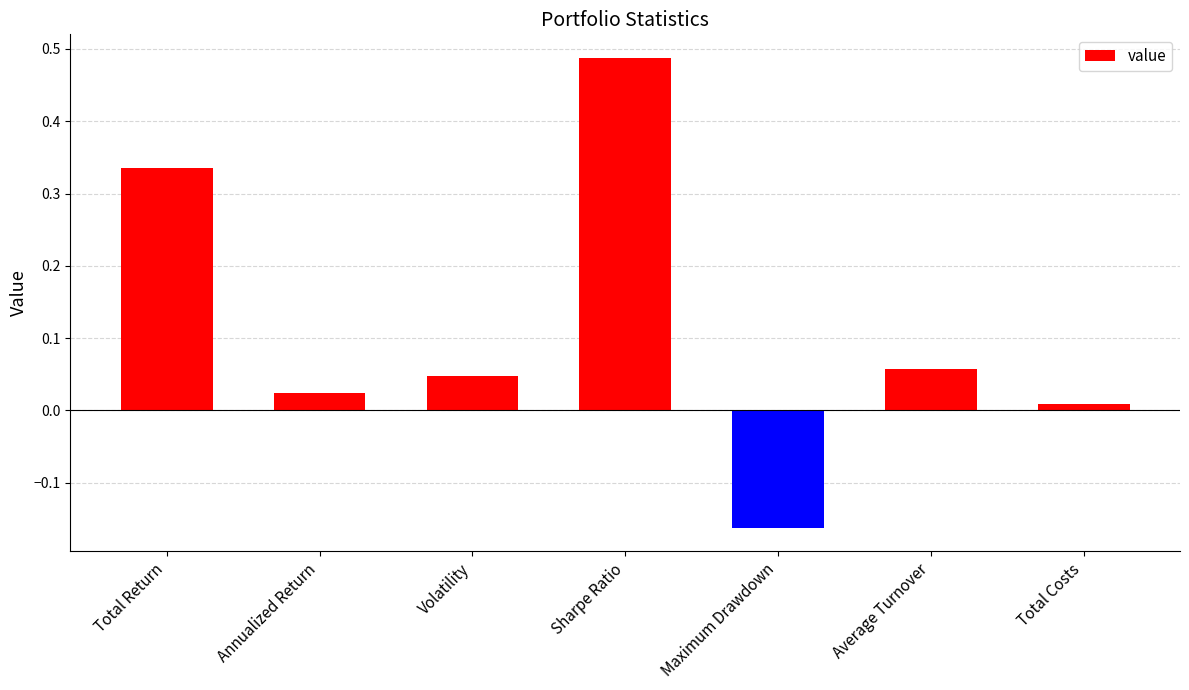

What is the label of the 4th bar from the left?

Sharpe Ratio